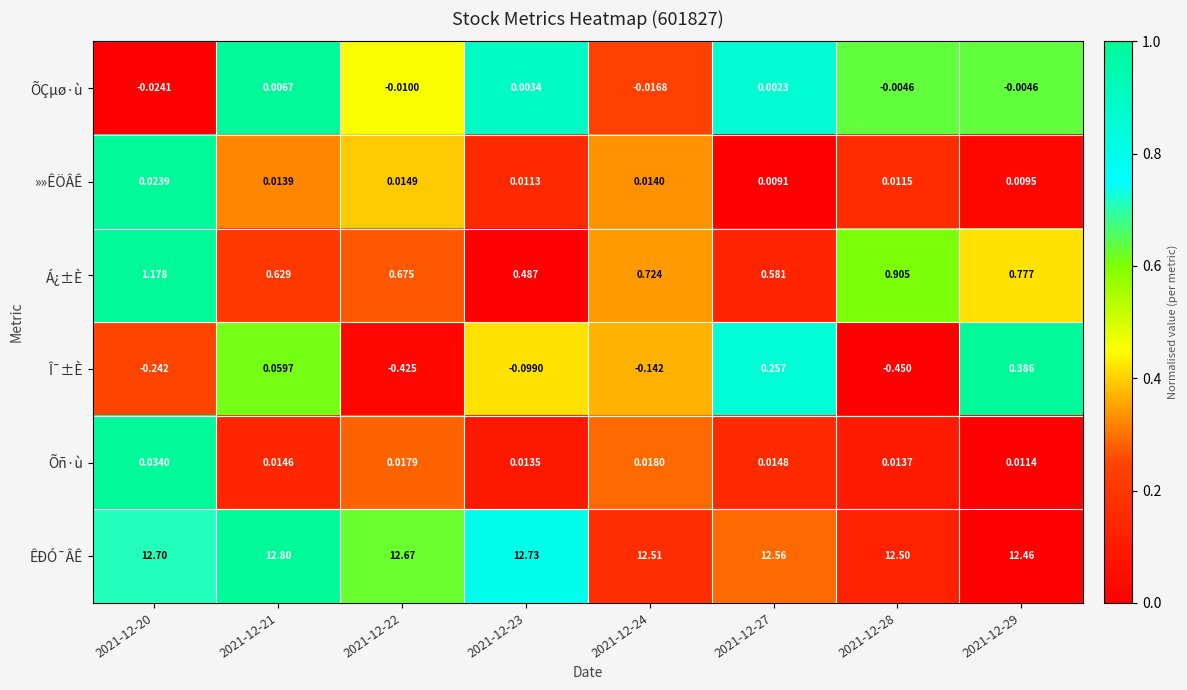

How many values in Î¯±È are above zero?

3